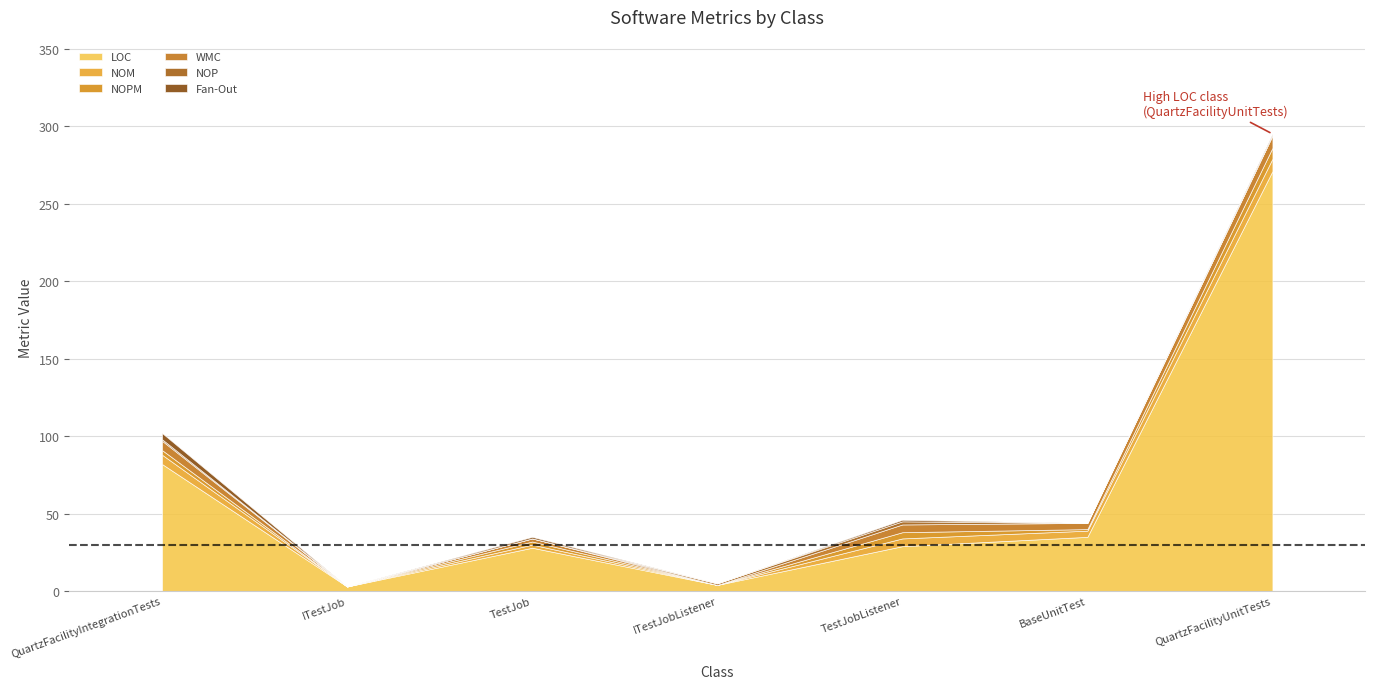

At which label does NOM reach its minimum?

ITestJob